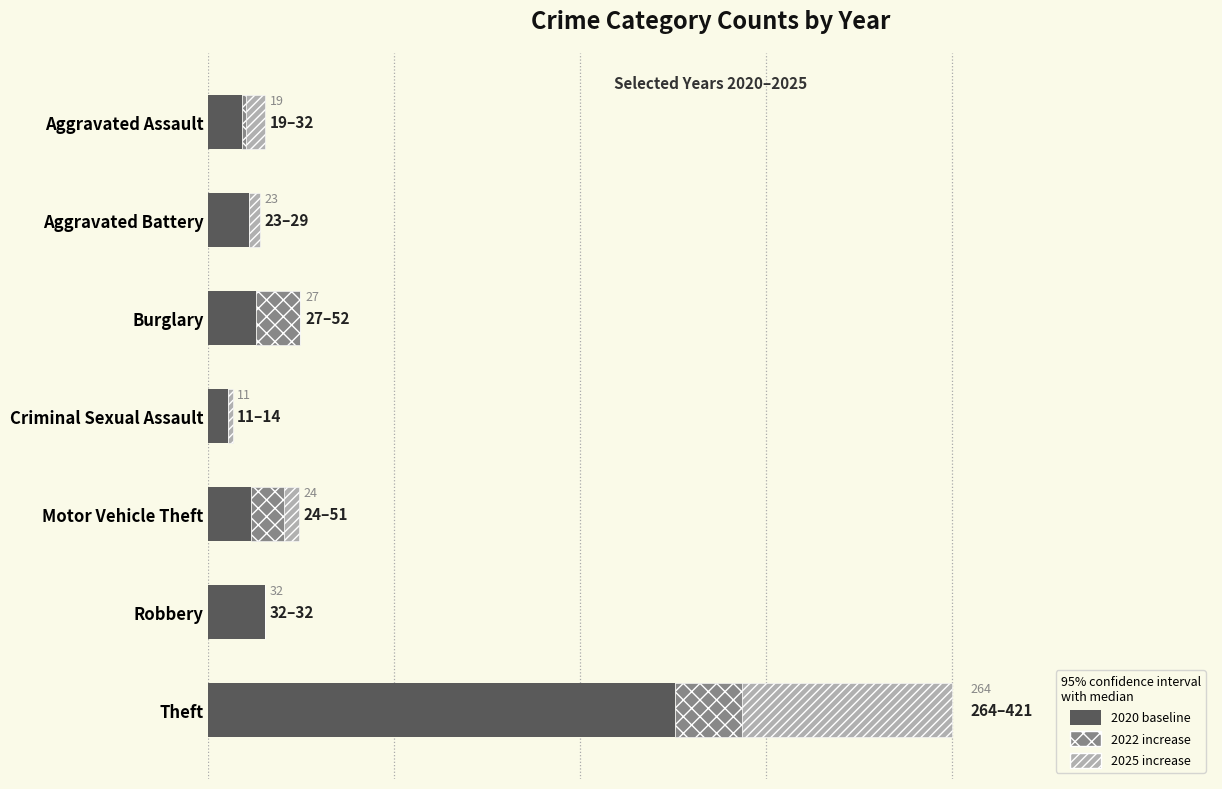

How many bars are there in each group?

3